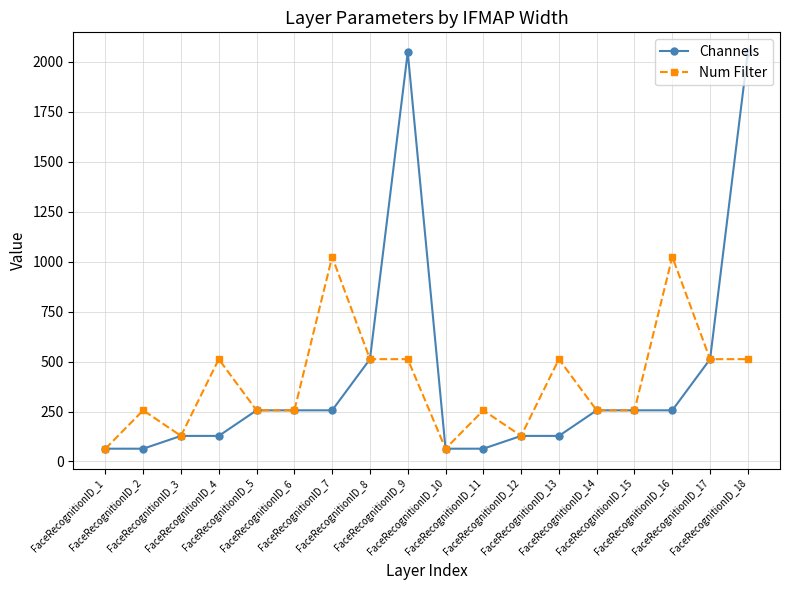

True or false: Num Filter has more than 1 points higher than both neighbors.

True